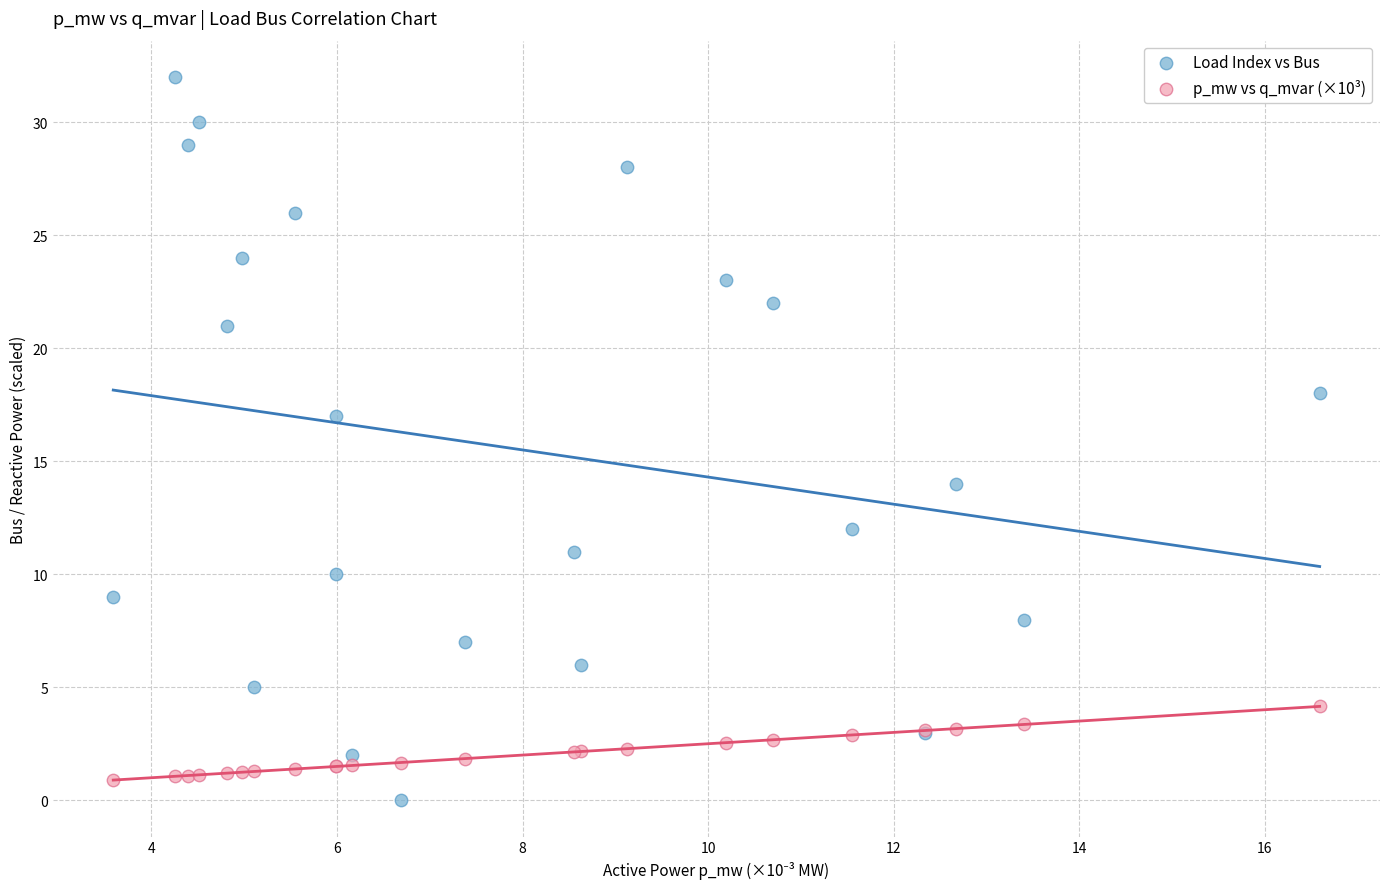

Which series contains the highest Y value?

Load Index vs Bus